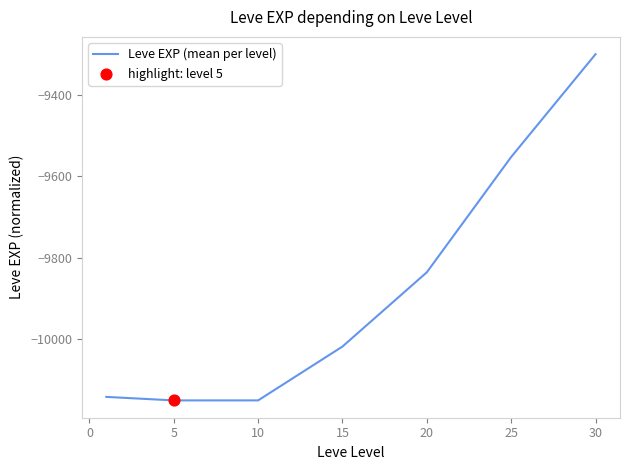

What is the smallest value displayed?

-10150.0